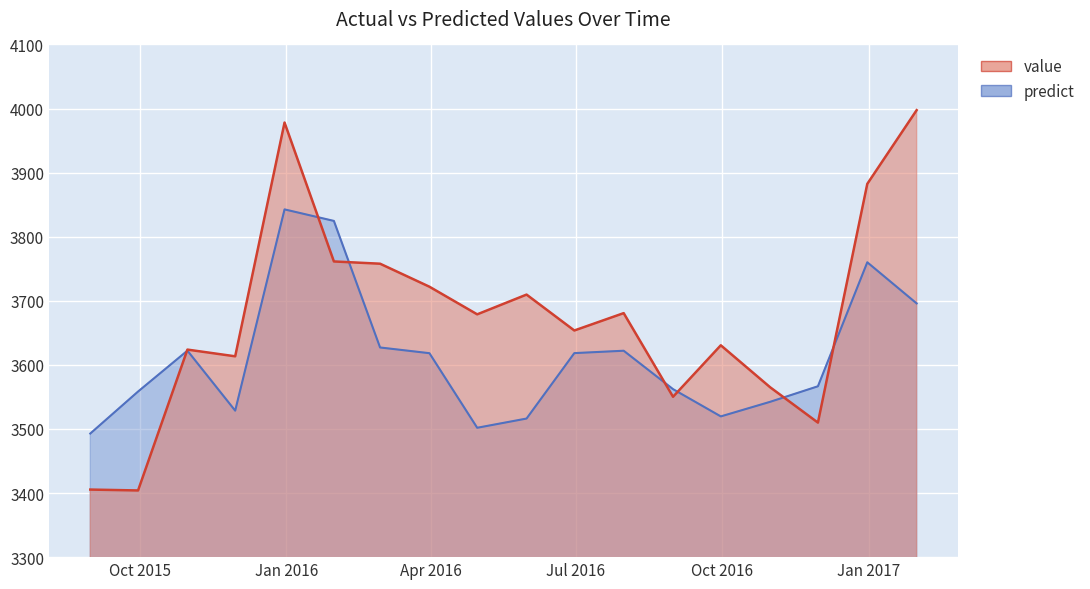

How many lines are shown in the chart?

2